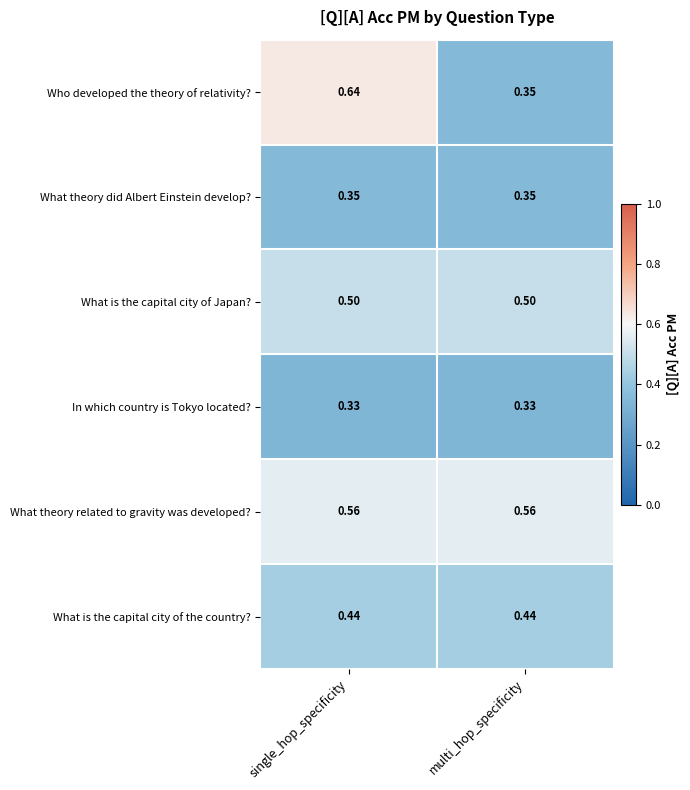

Rank the series by their maximum value, from lowest to highest.

In which country is Tokyo located?, What theory did Albert Einstein develop?, What is the capital city of the country?, What is the capital city of Japan?, What theory related to gravity was developed?, Who developed the theory of relativity?